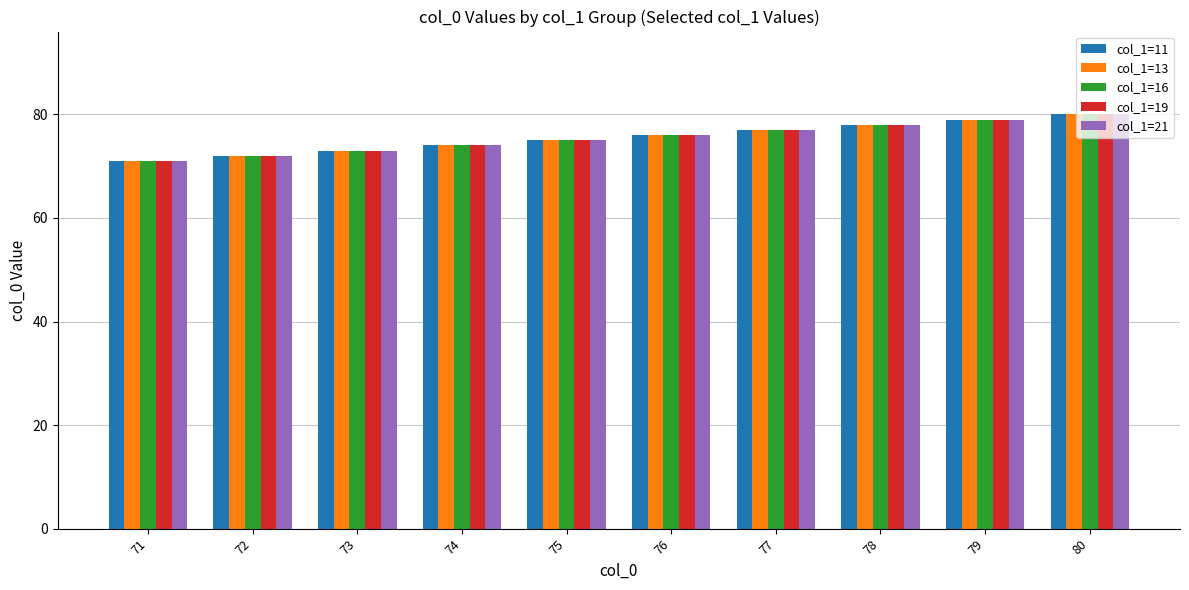

Is it true that col_1=19 equals 16 at 75?

False